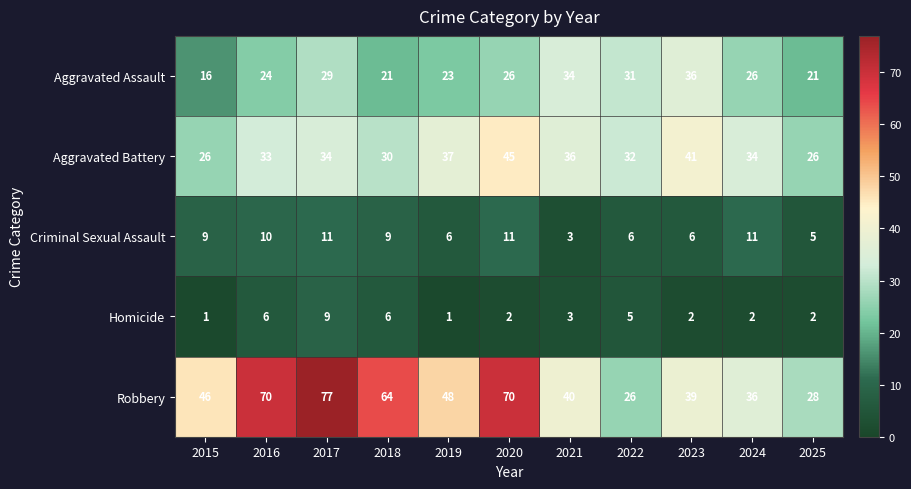

Which category has the highest value in the Robbery series?

2017